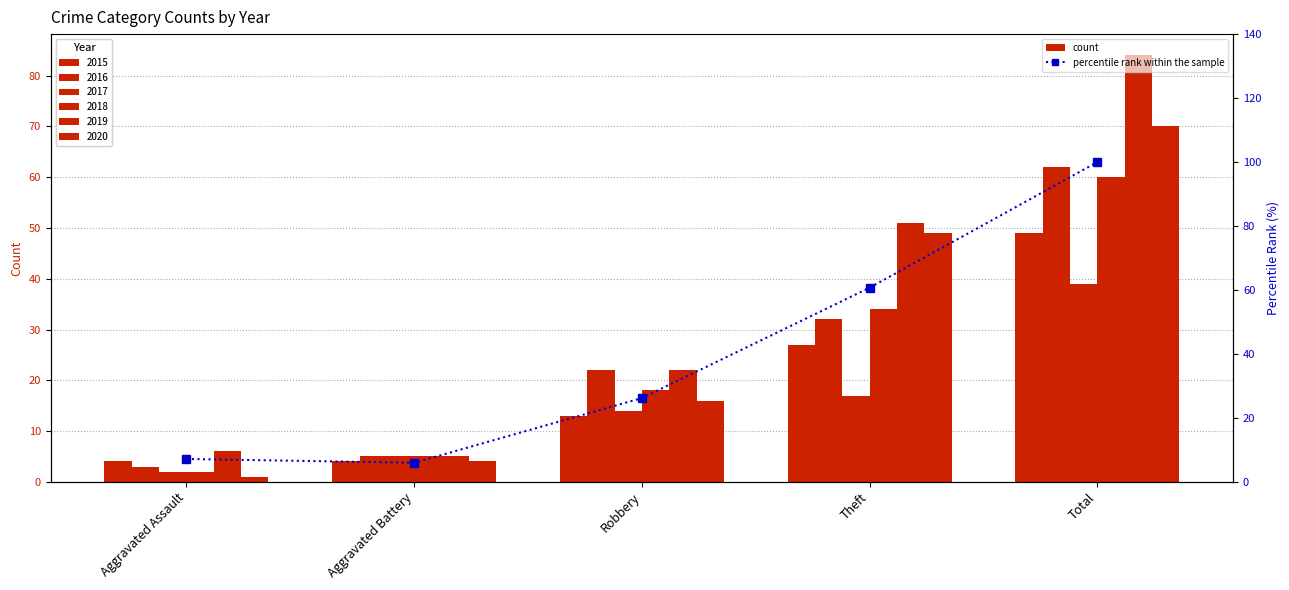

Where does the data first go above 26?

Robbery